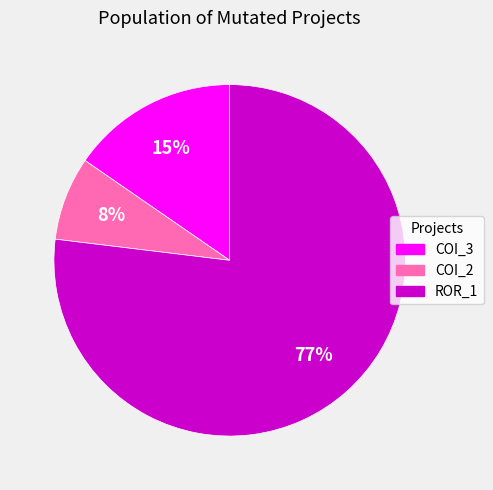

To the nearest percent, what percentage of the pie is COI_2?

8%